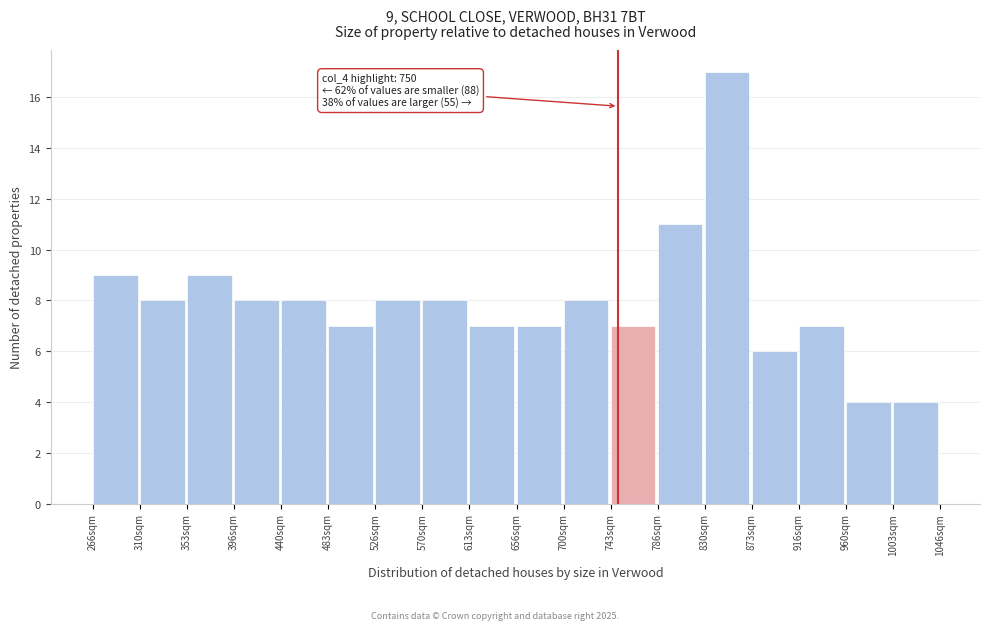

Over which range of the x-axis is the bar tallest?

830 to 875